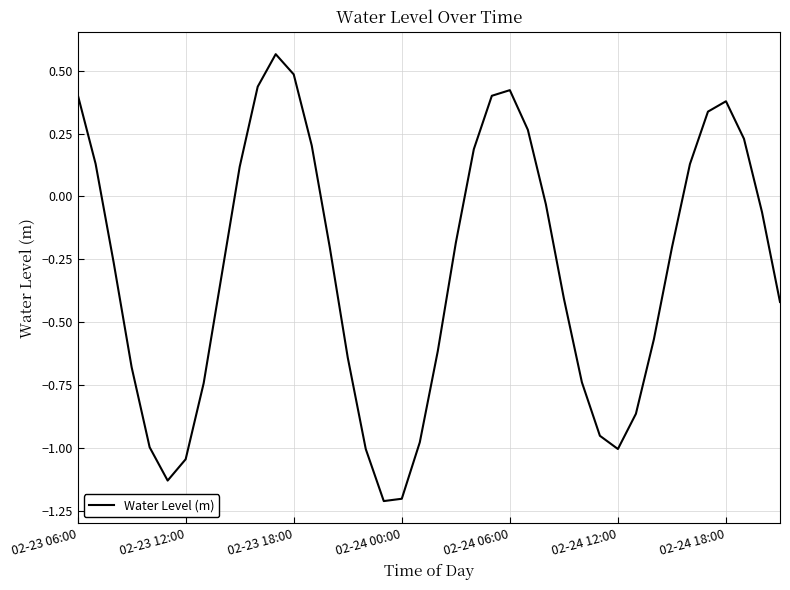

What is the smallest value displayed?

-1.2